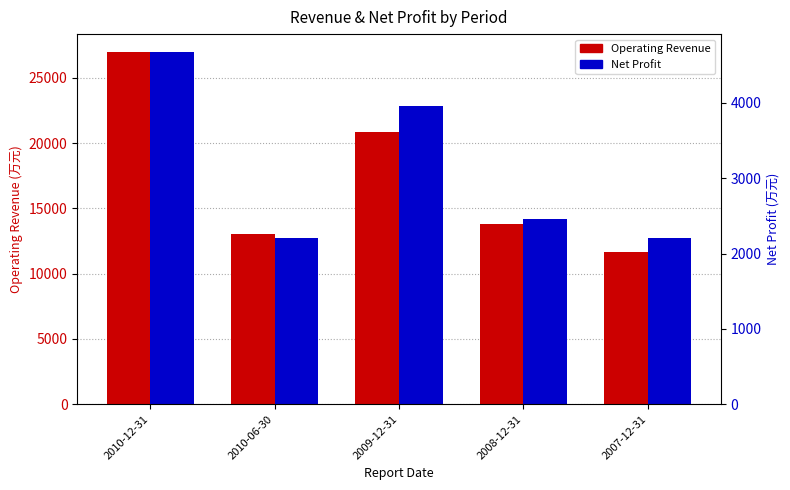

How many categories are shown in the chart?

5